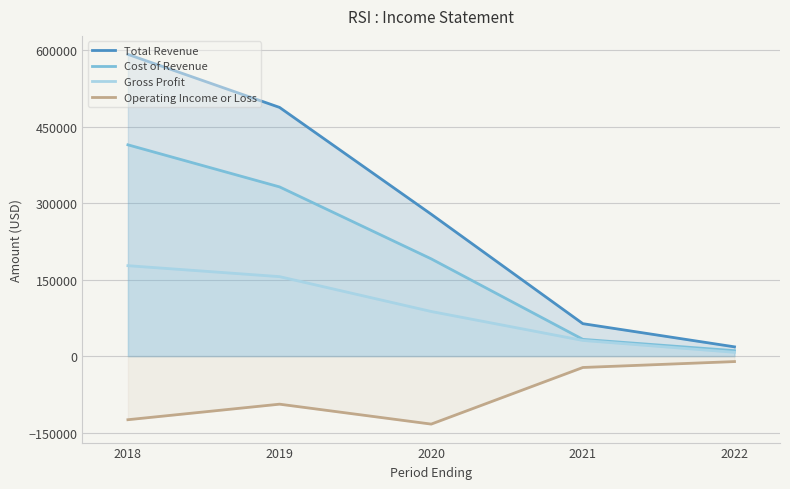

Which series has the largest total across all categories?

Total Revenue